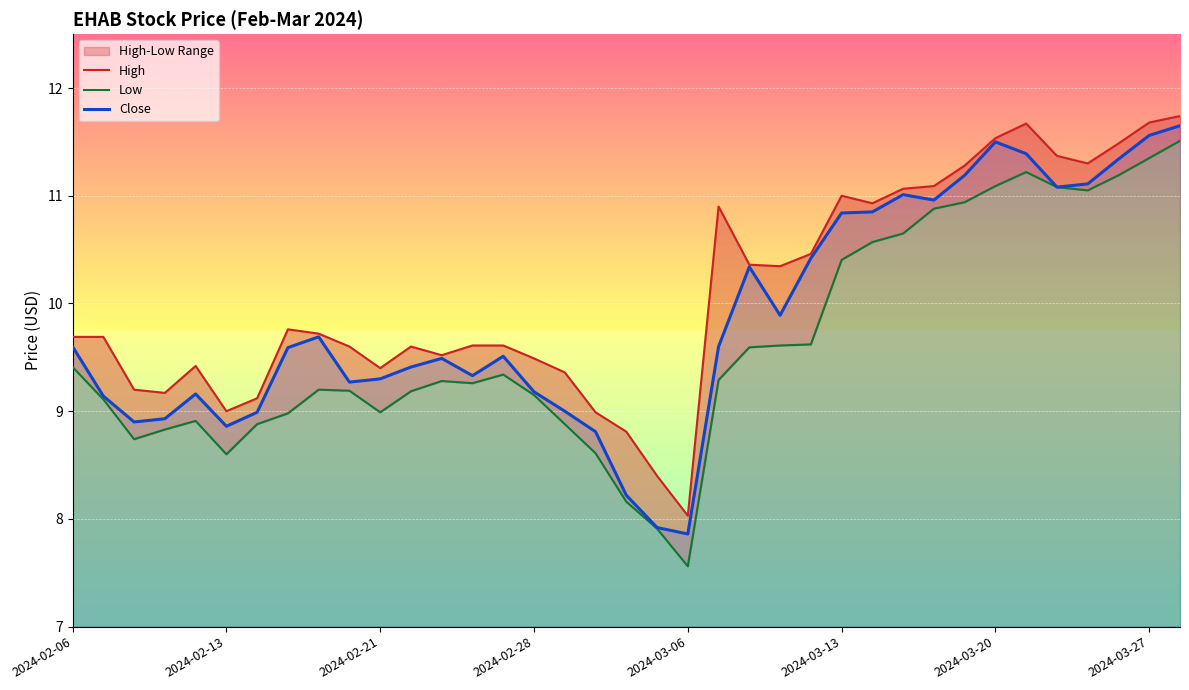

What is the spread (max minus min) of values at 11?

0.4